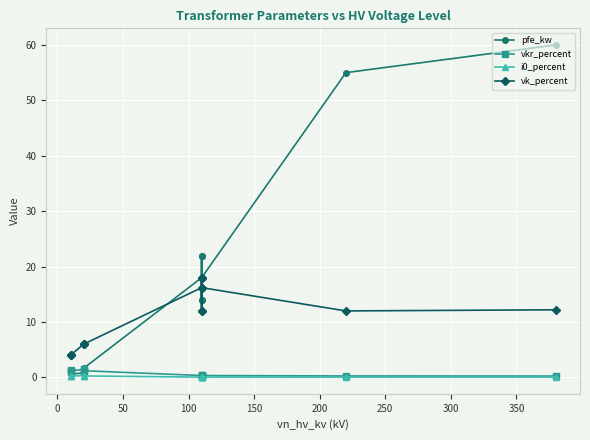

How many i0_percent values are between 0 and 1?

14